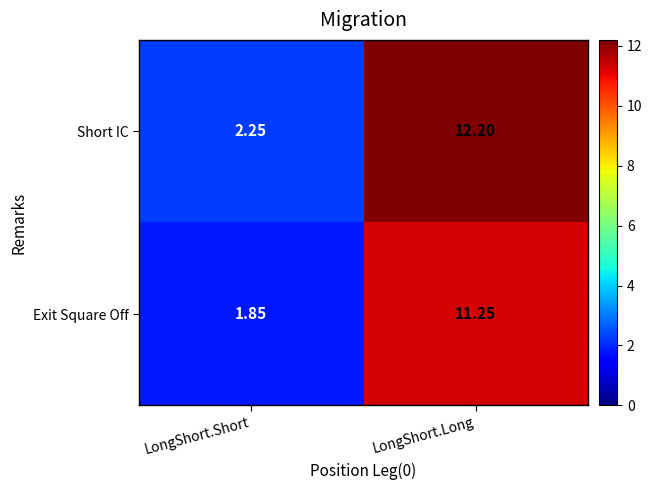

List the labels in order of Exit Square Off value, largest first.

LongShort.Long, LongShort.Short